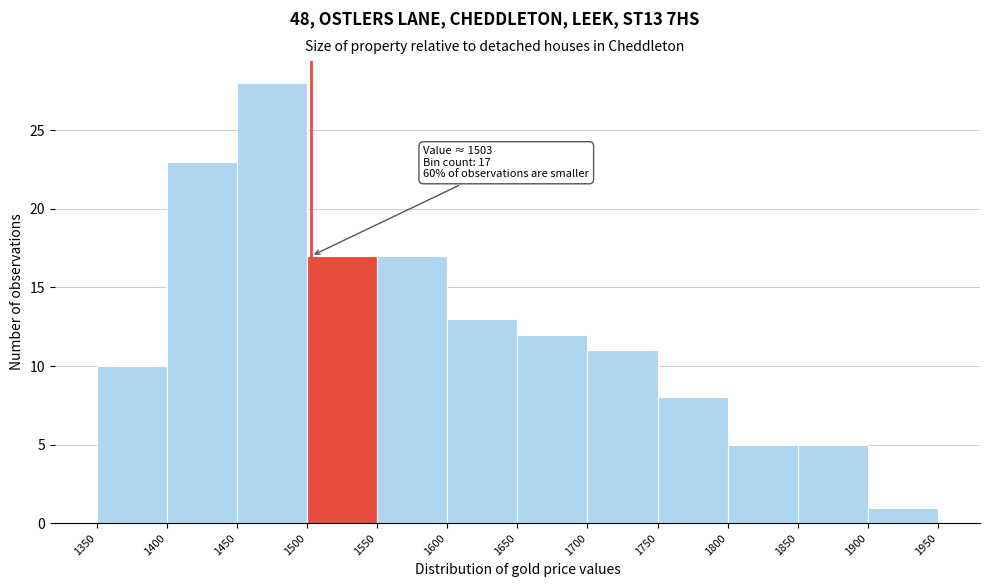

Over which range of the x-axis is the bar tallest?

1450 to 1500